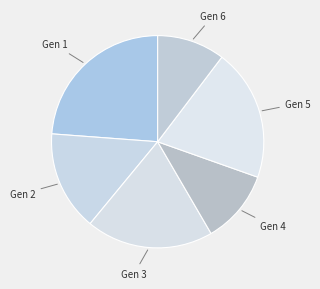

Does Gen 2 account for over 50% of the chart?

No